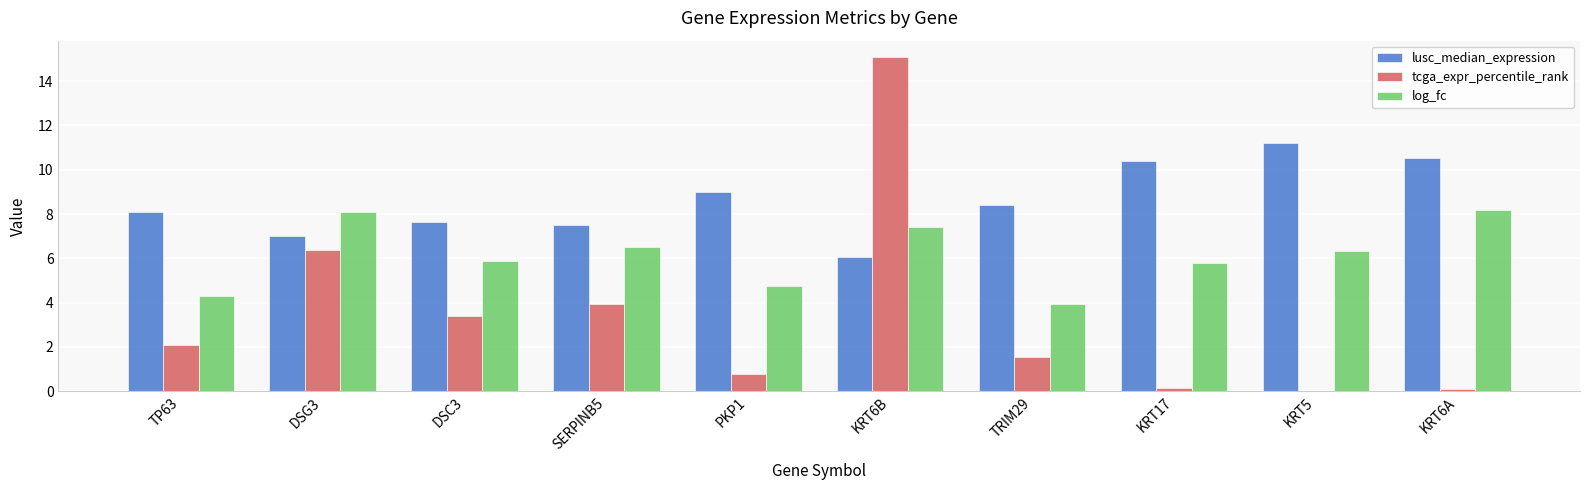

Read the log_fc value at DSC3.

5.9